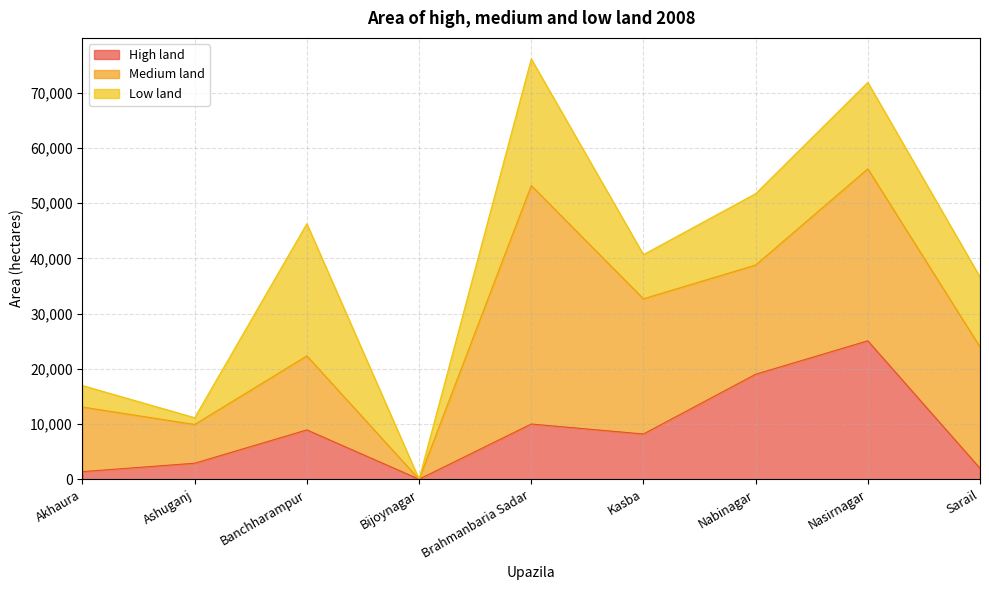

List the series in order of their overall mean, highest first.

Medium land, Low land, High land